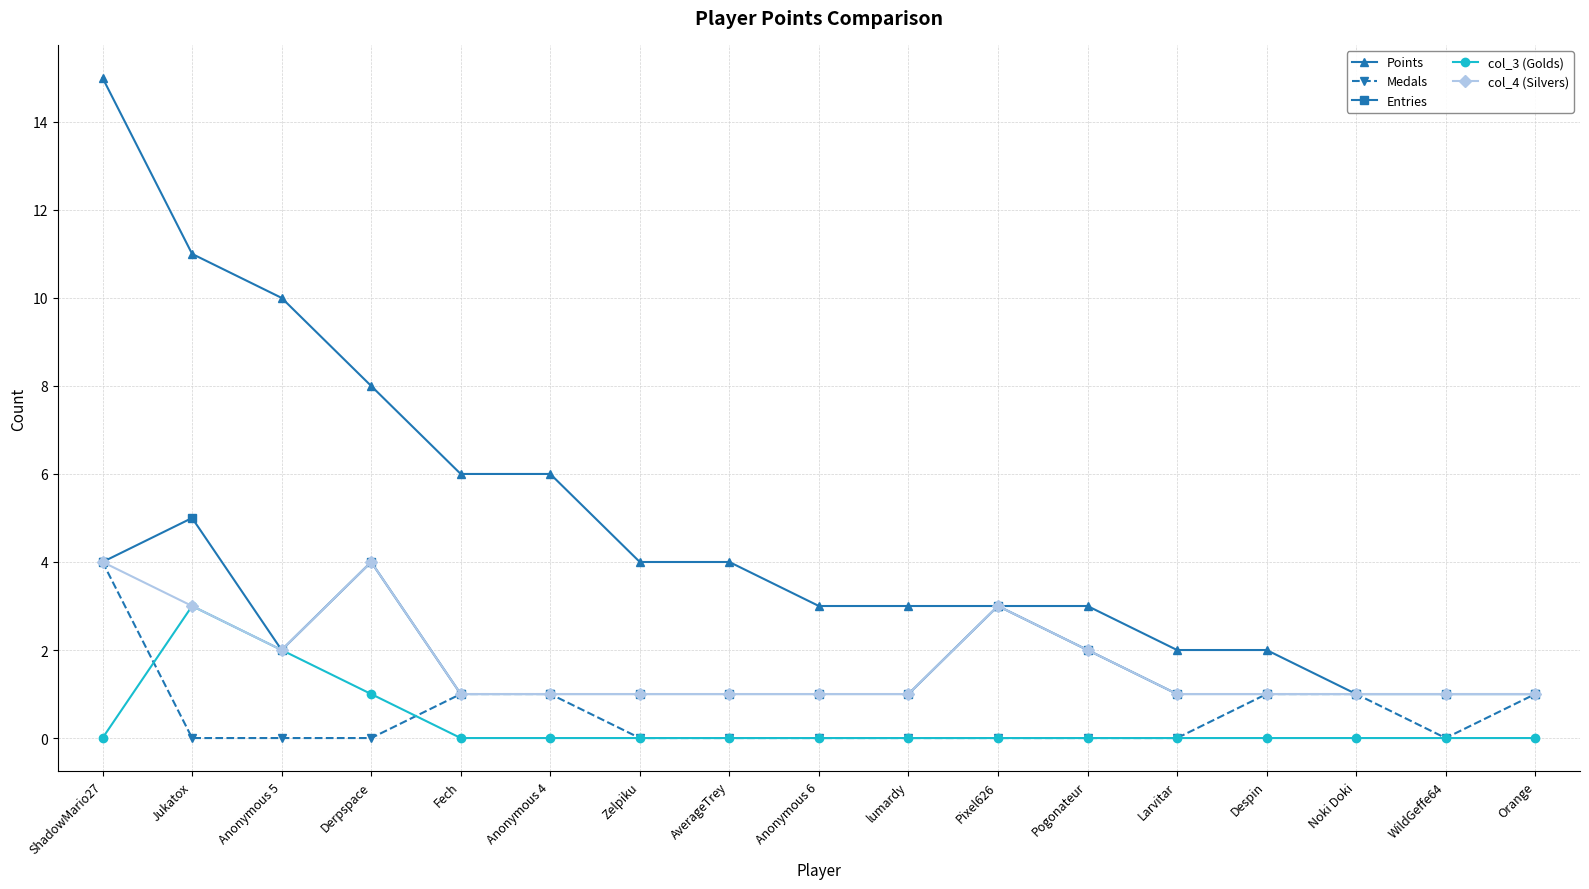

Is it true that Entries equals 1 at Larvitar?

True